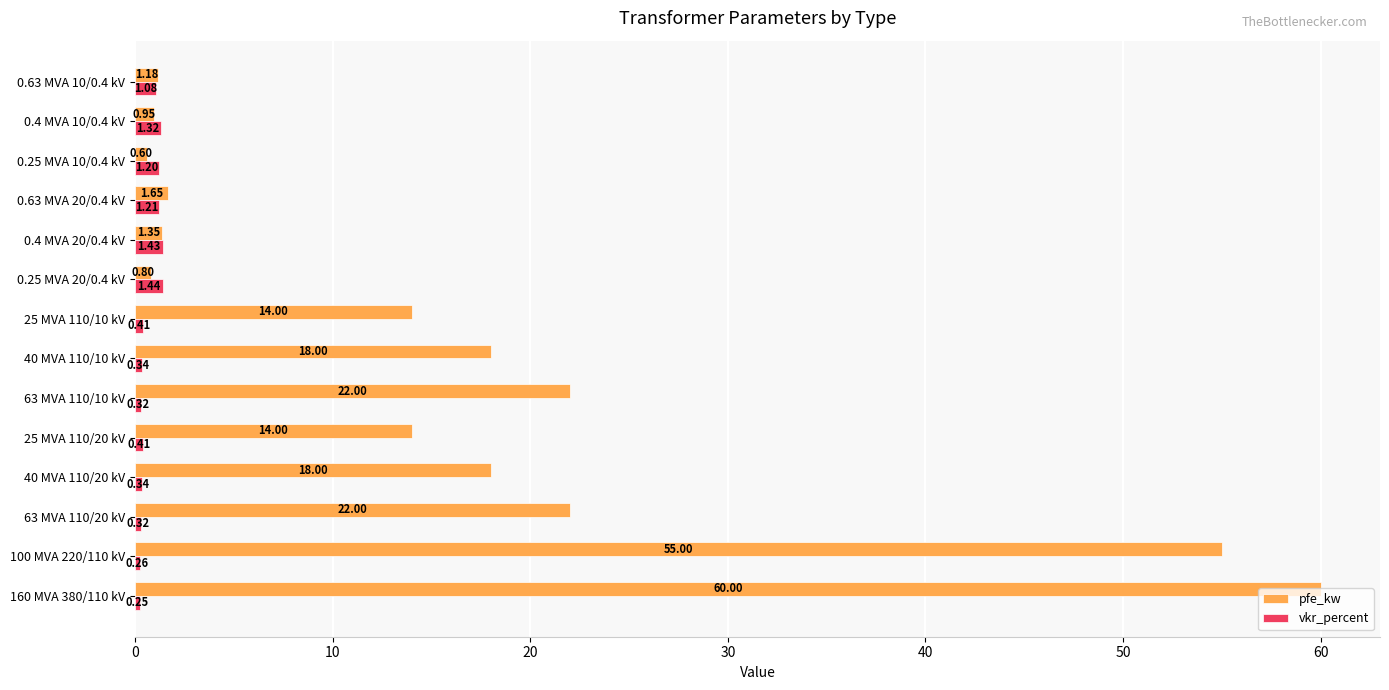

What is the average value of the vkr_percent series?

0.7